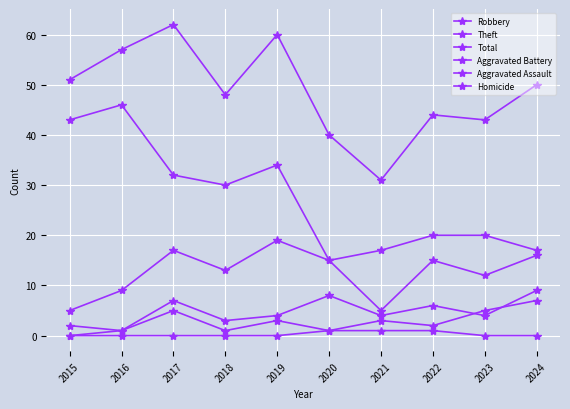

Does the chart have visible grid lines?

Yes